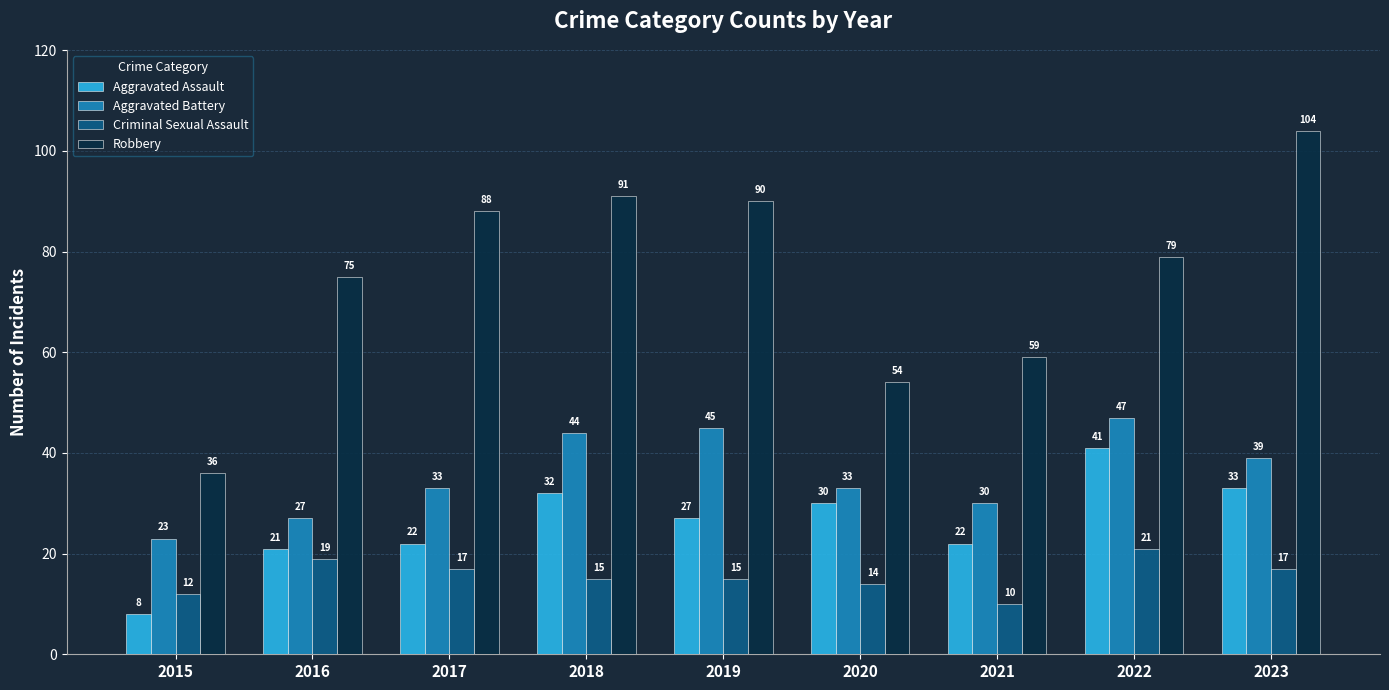

What is the highest value of the Aggravated Assault series?

41